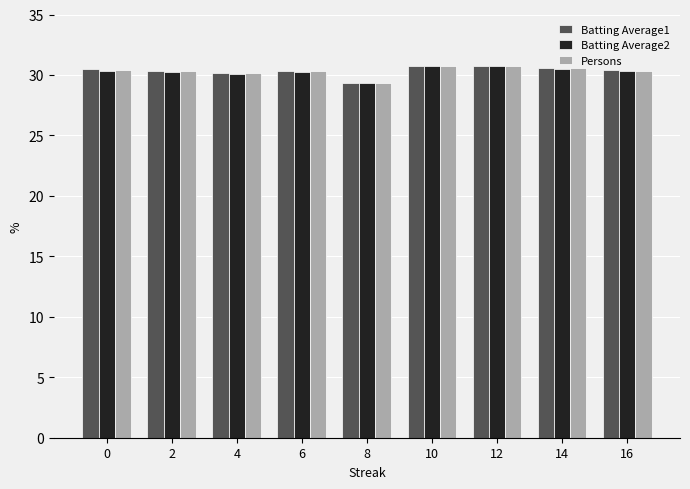

What is the difference between the maximum and minimum values in the Batting Average2 series?

1.4